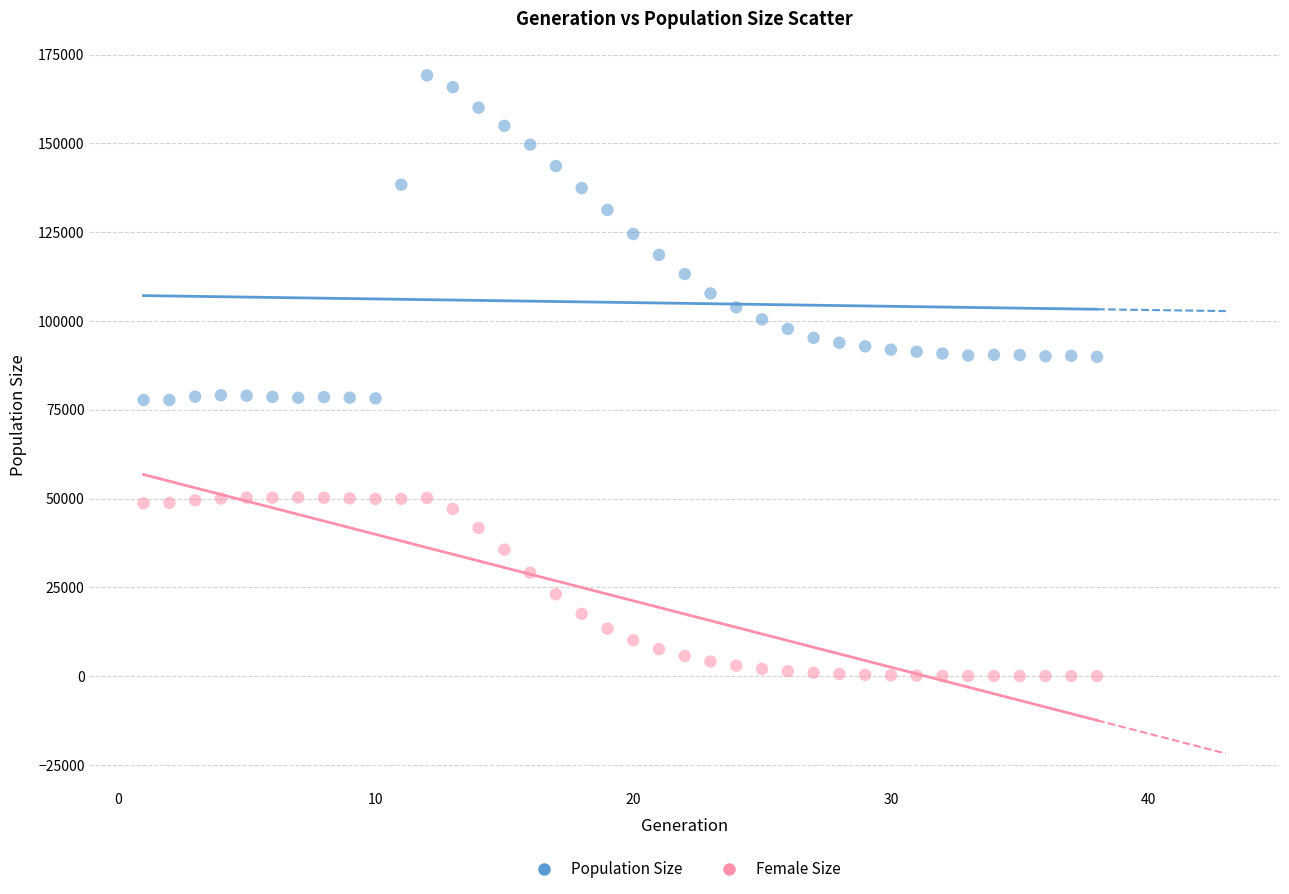

Across all data points, what is the range of Y values (max minus min)?

169159